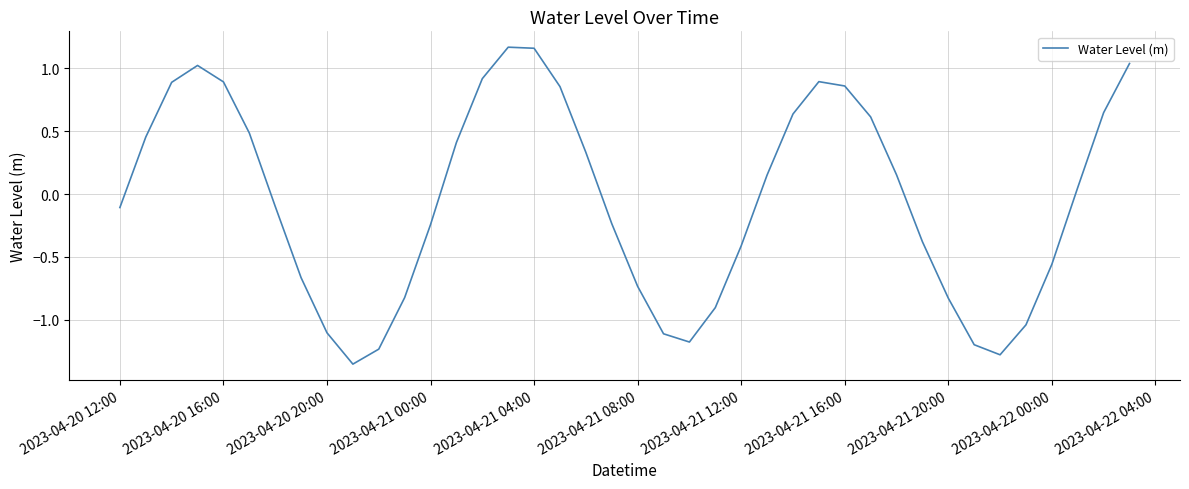

How many values are below zero?

20